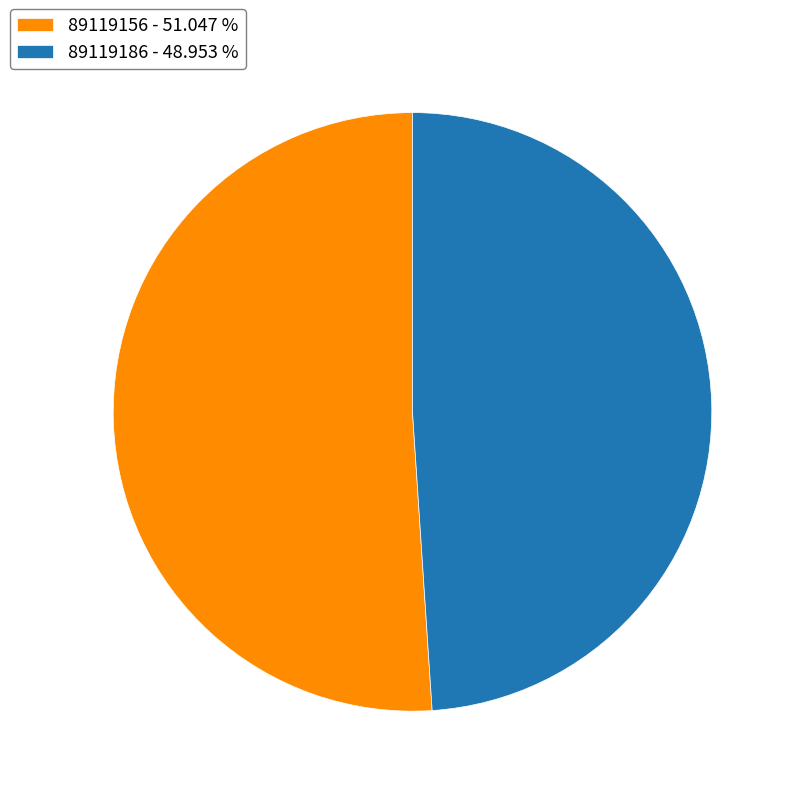

What is the ratio of the value at 89119156 to the value at 89119186?

1.0